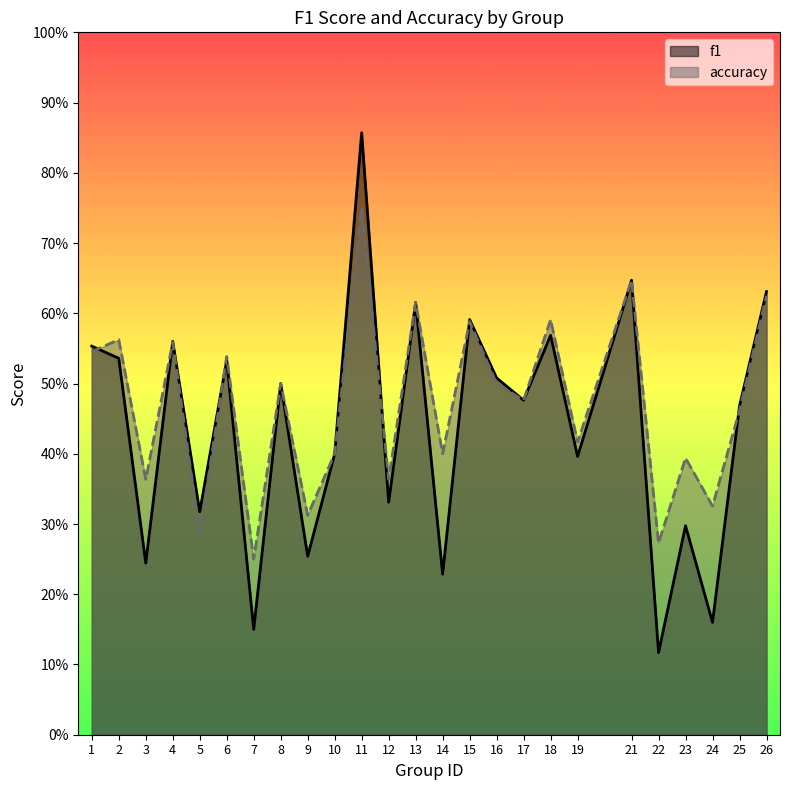

What is the highest value of the f1 series?

0.9